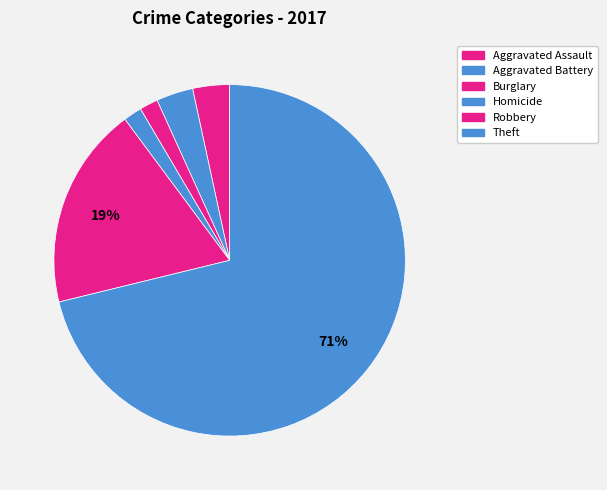

Which slice is the largest?

Theft